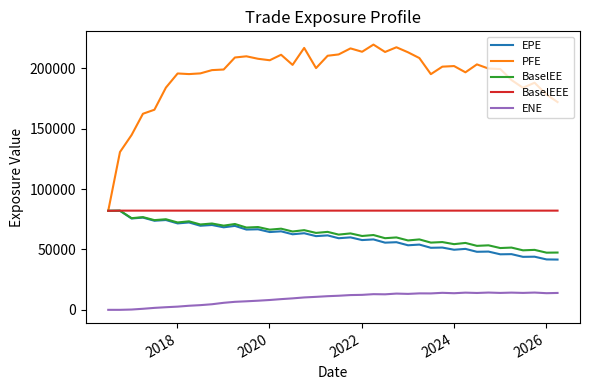

True or false: BaselEE and ENE intersect in this chart.

False